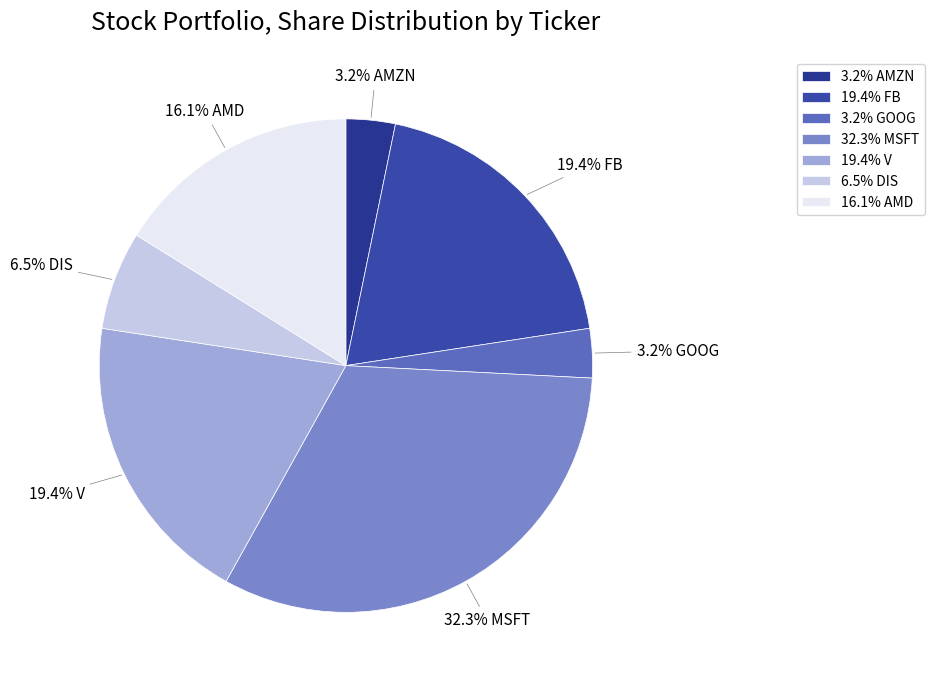

Is there a majority slice in this chart?

No